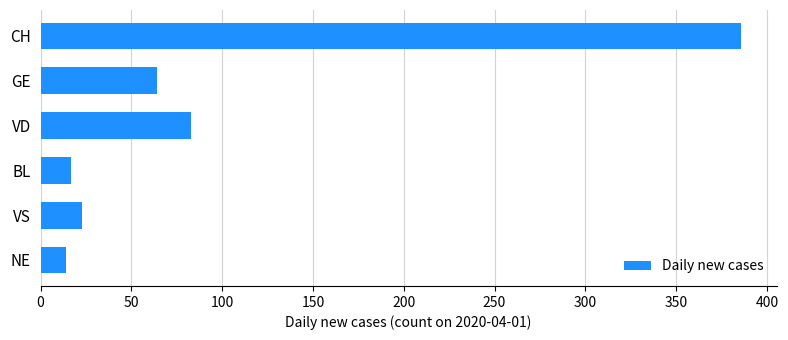

The chart shows a value of 23 at VS. True or false?

True